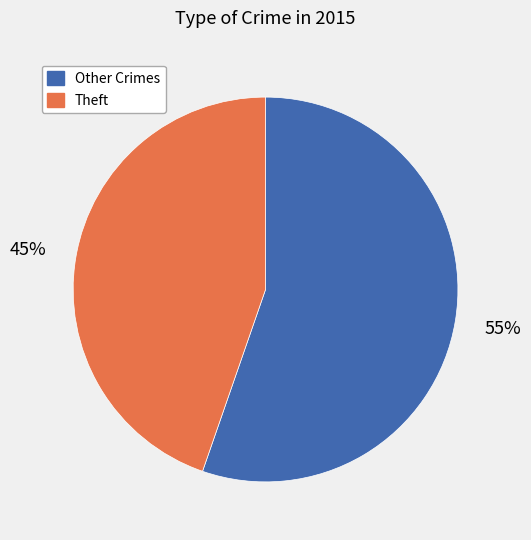

Does any single category account for the majority?

Yes